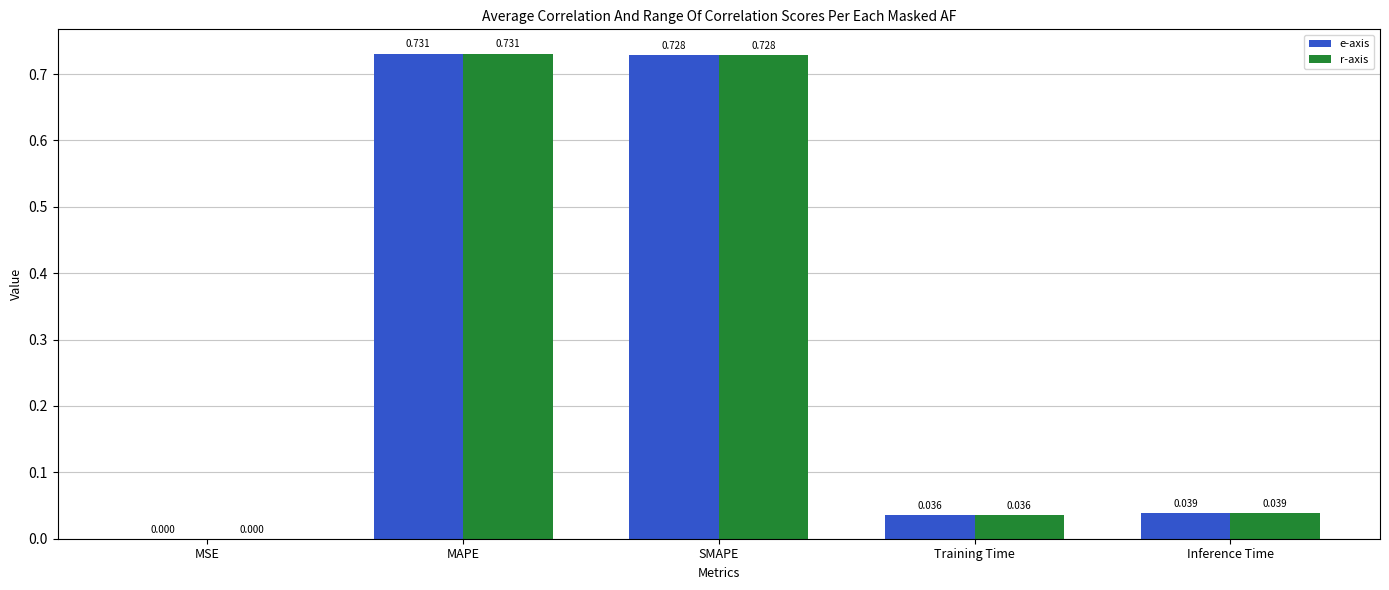

Is the value of r-axis at Inference Time greater than the value of e-axis at MAPE?

No